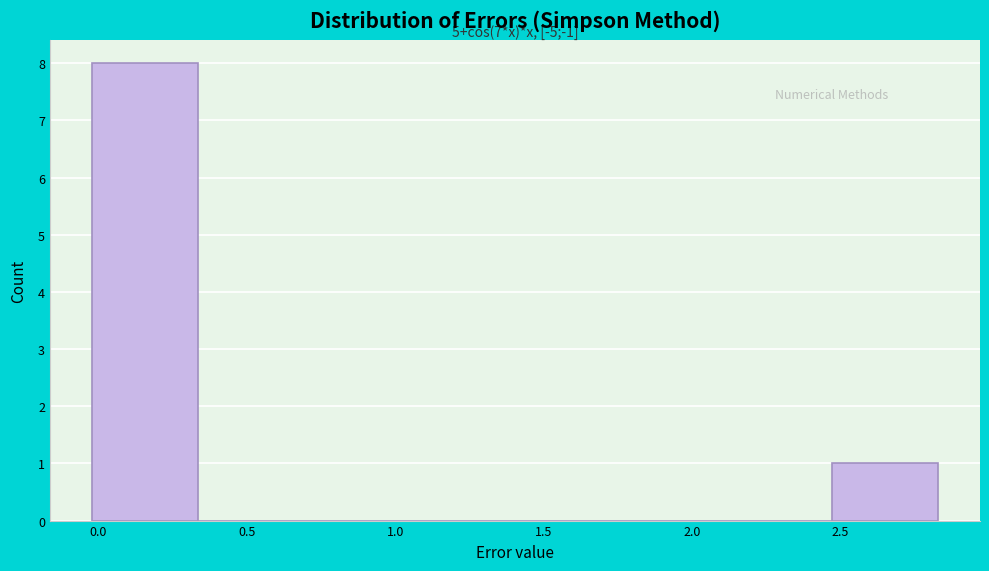

Over which range of the x-axis is the bar tallest?

0.00 to 0.35